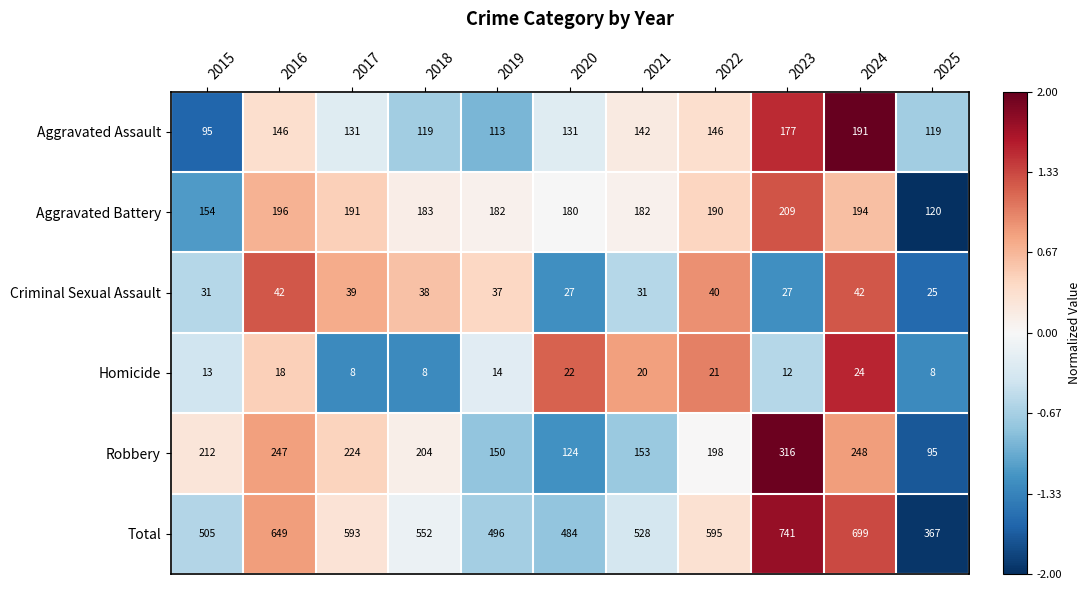

The value of Robbery at 2017 is 156. True or false?

False